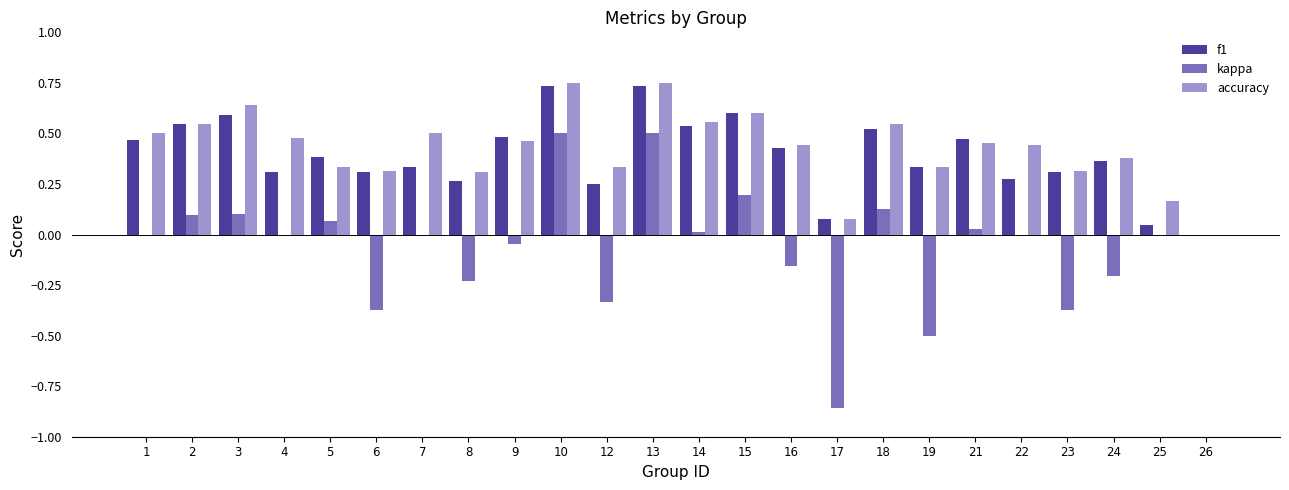

What is the sum of all f1 values?

9.4